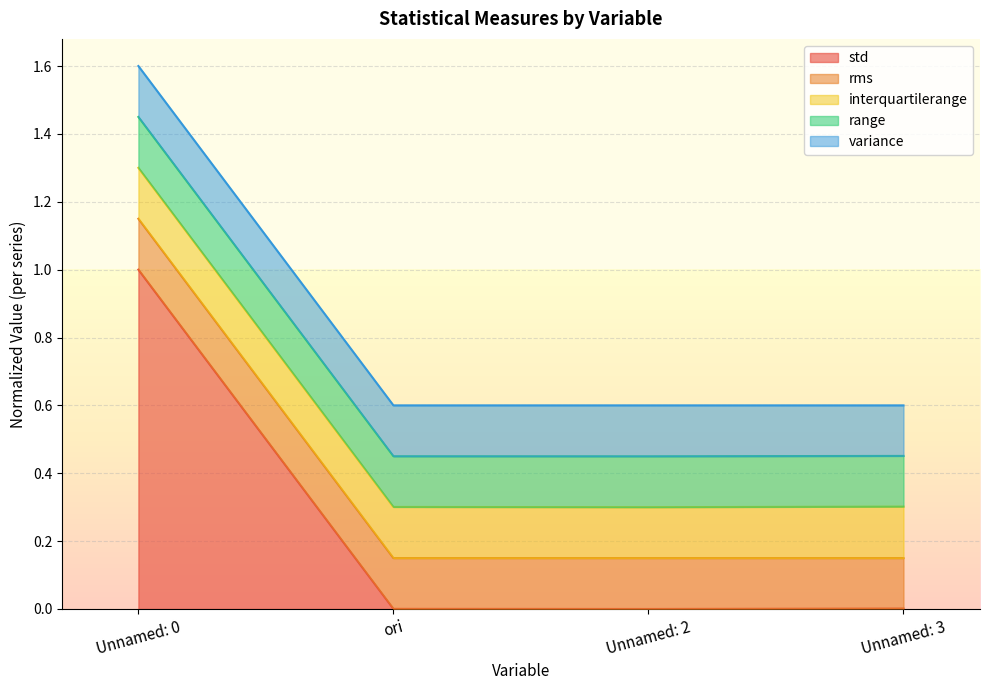

At which category is the sum across all series the highest?

Unnamed: 0